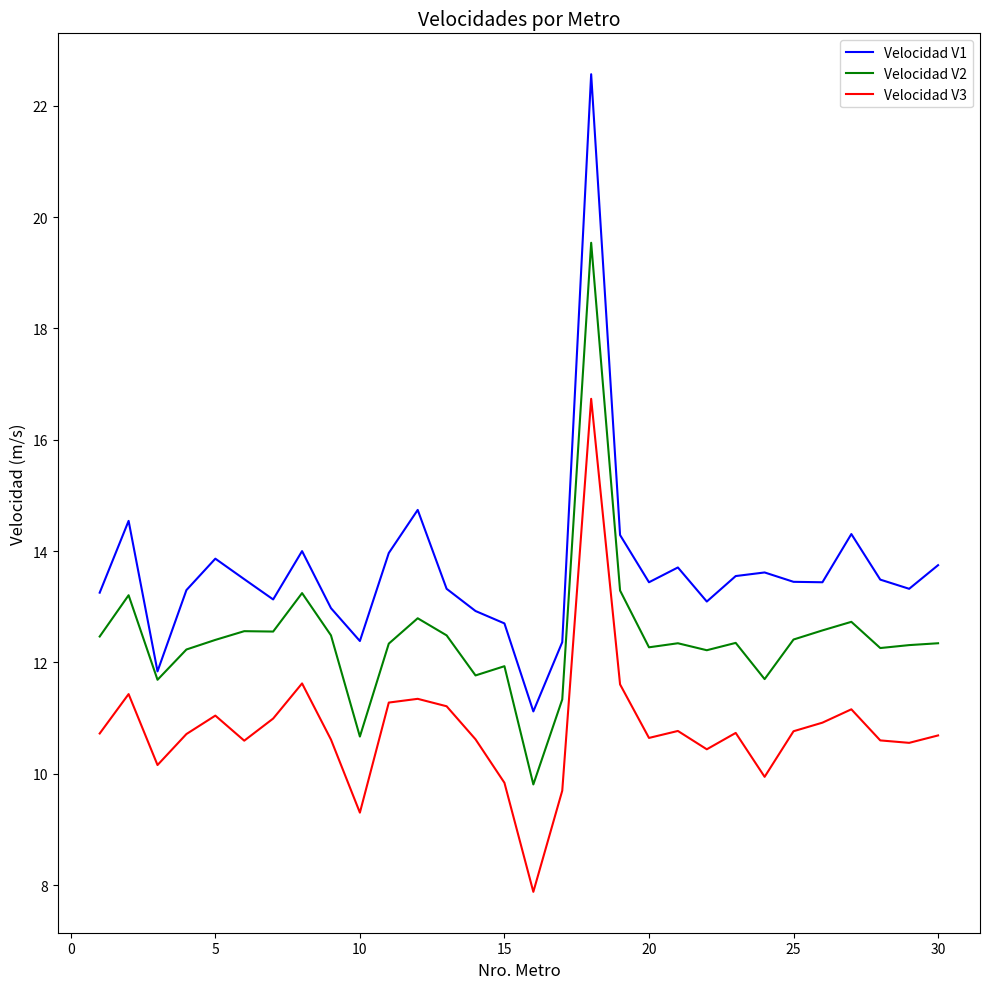

What is the smallest value displayed?

7.9